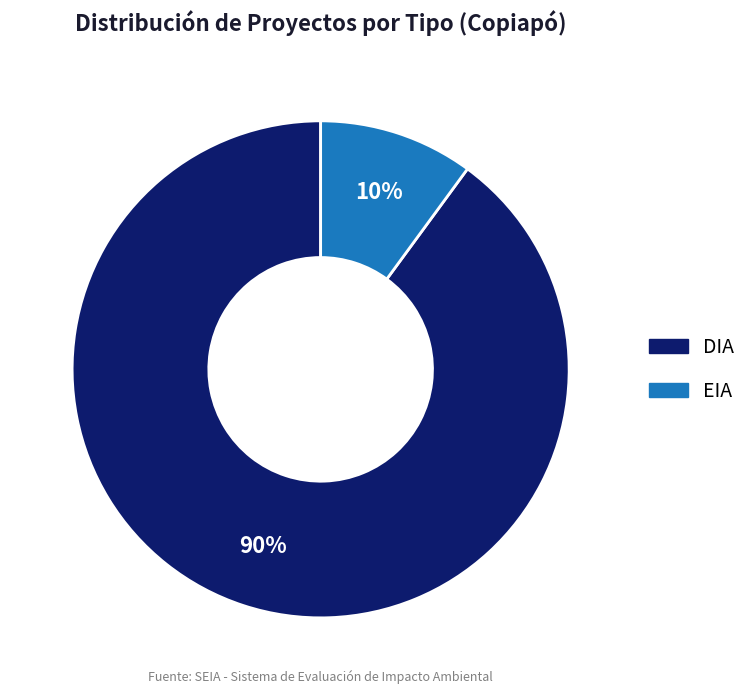

What is the ratio of the value at EIA to the value at DIA?

0.1